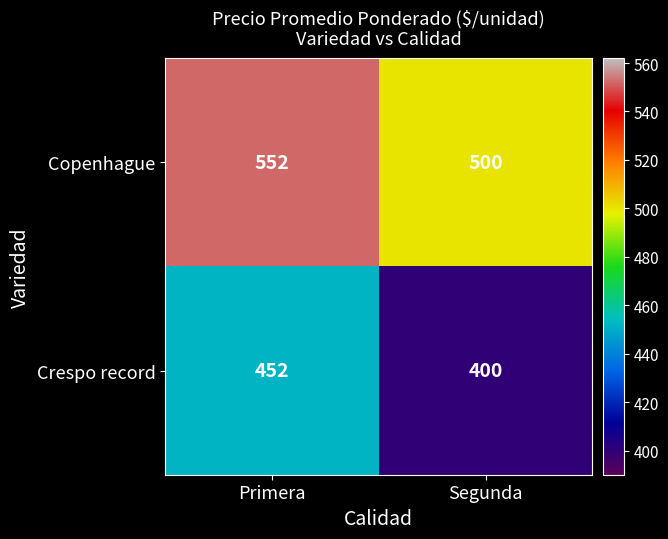

At which category is the sum across all series the highest?

Primera